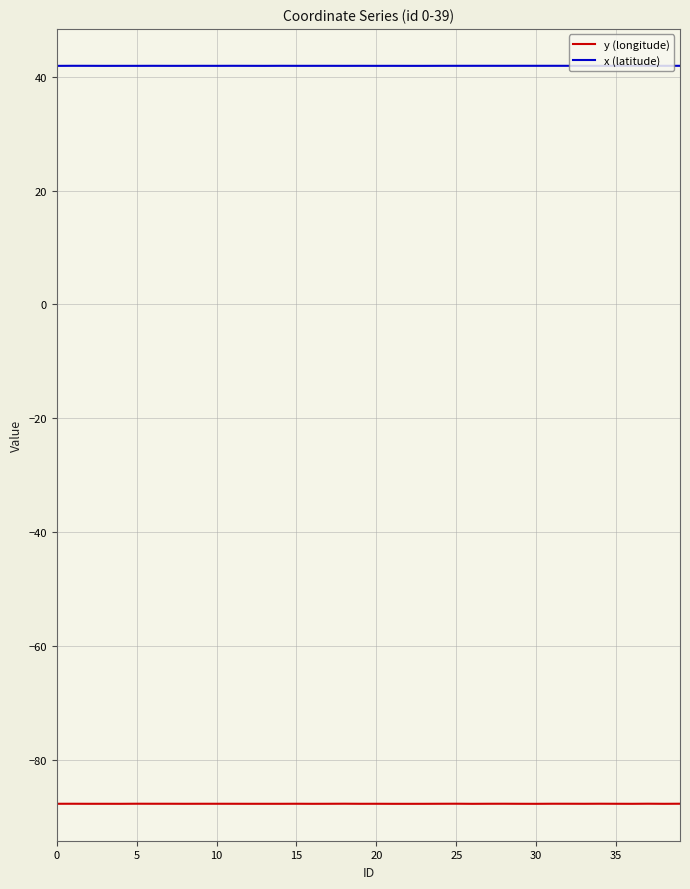

What is the minimum value shown in the chart?

-87.6